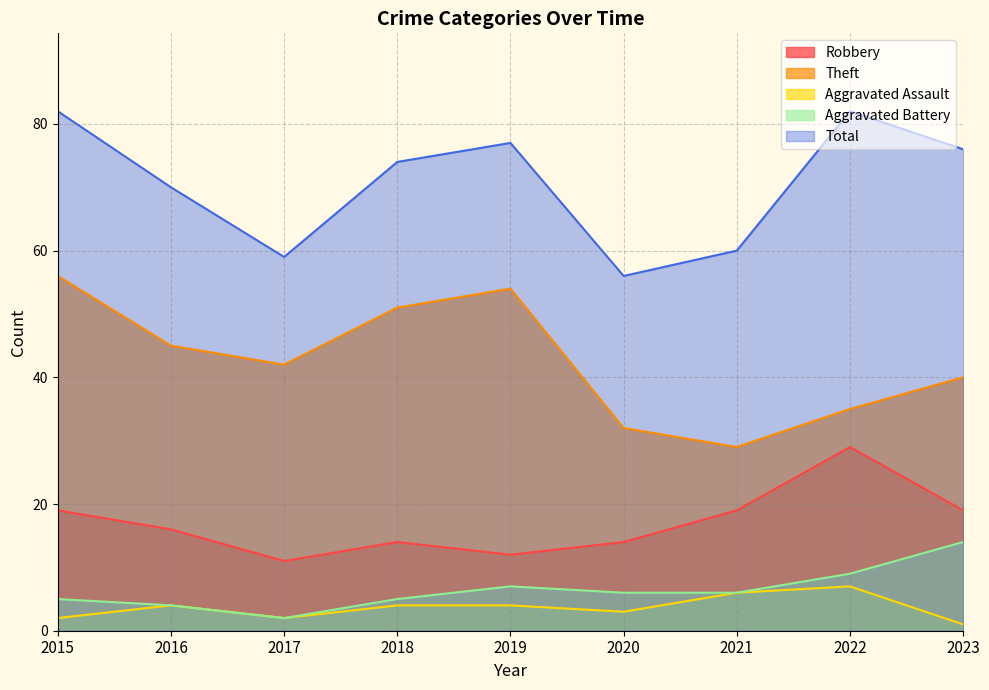

Reading left to right, list all the values displayed in this chart.

Robbery: 2015=19	2016=16	2017=11	2018=14	2019=12	2020=14	2021=19	2022=29	2023=19
Theft: 2015=56	2016=45	2017=42	2018=51	2019=54	2020=32	2021=29	2022=35	2023=40
Aggravated Assault: 2015=2	2016=4	2017=2	2018=4	2019=4	2020=3	2021=6	2022=7	2023=1
Aggravated Battery: 2015=5	2016=4	2017=2	2018=5	2019=7	2020=6	2021=6	2022=9	2023=14
Total: 2015=82	2016=70	2017=59	2018=74	2019=77	2020=56	2021=60	2022=82	2023=76